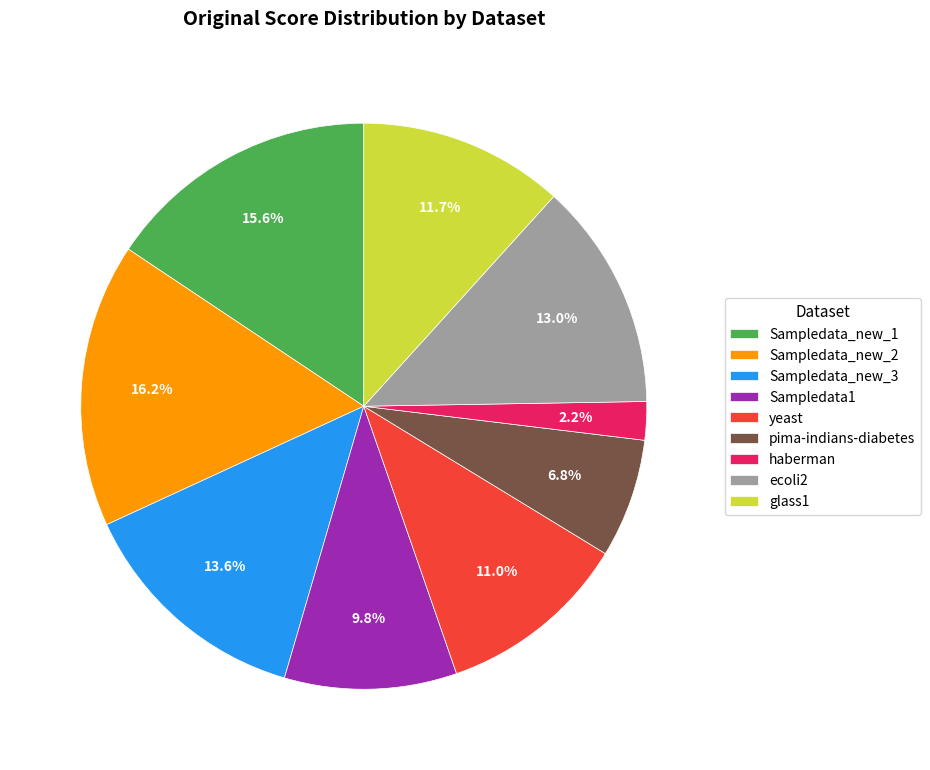

Is there any slice that represents more than half of the pie?

No